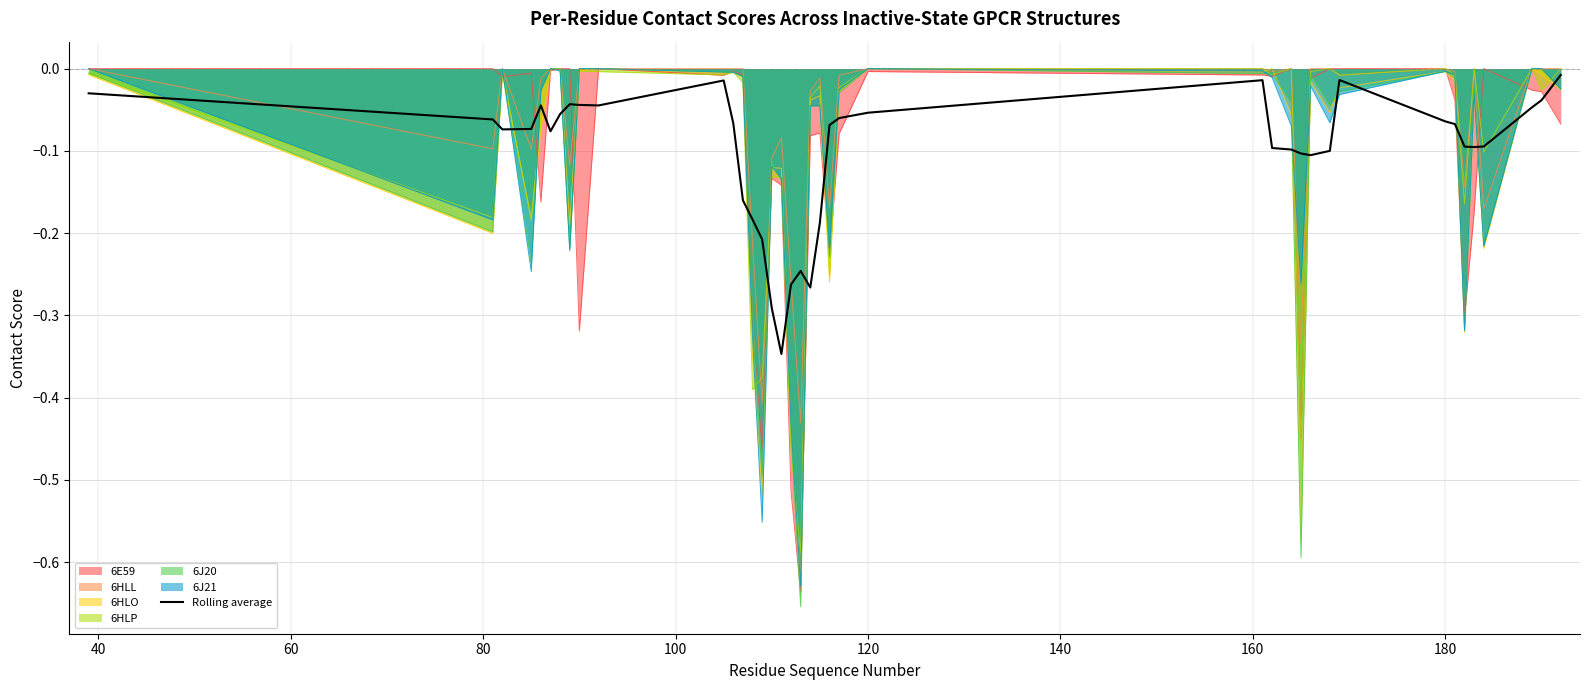

Which series has the largest total across all categories?

6HLL